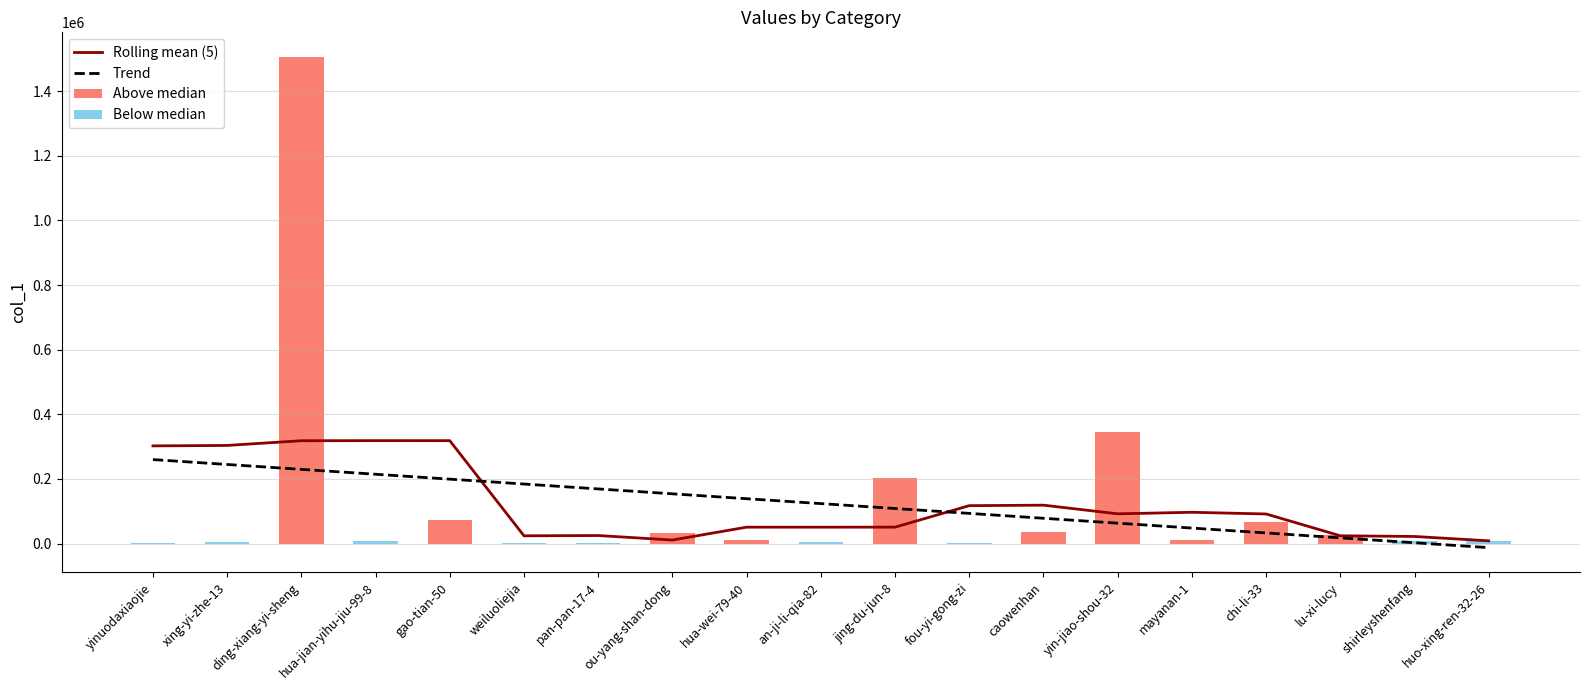

The Above median series shows 0.0 at yinuodaxiaojie. True or false?

True